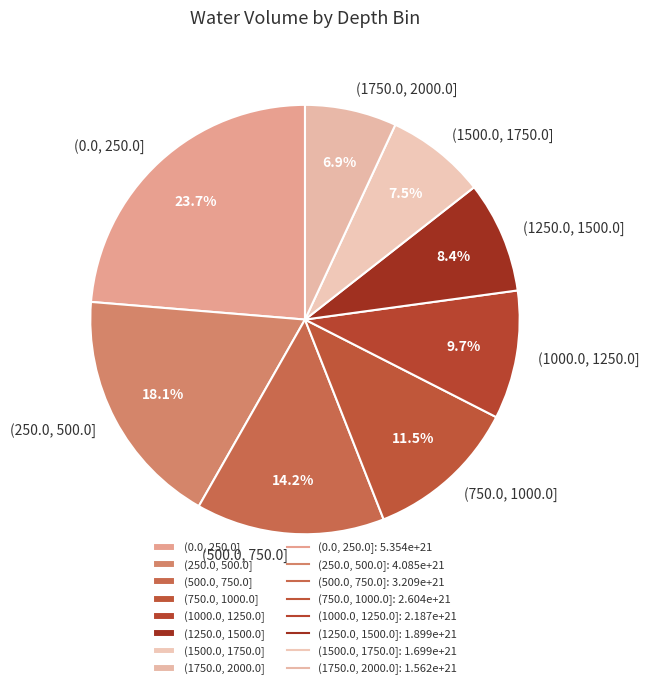

The (500.0, 750.0] slice represents 14% of the pie. True or false?

True